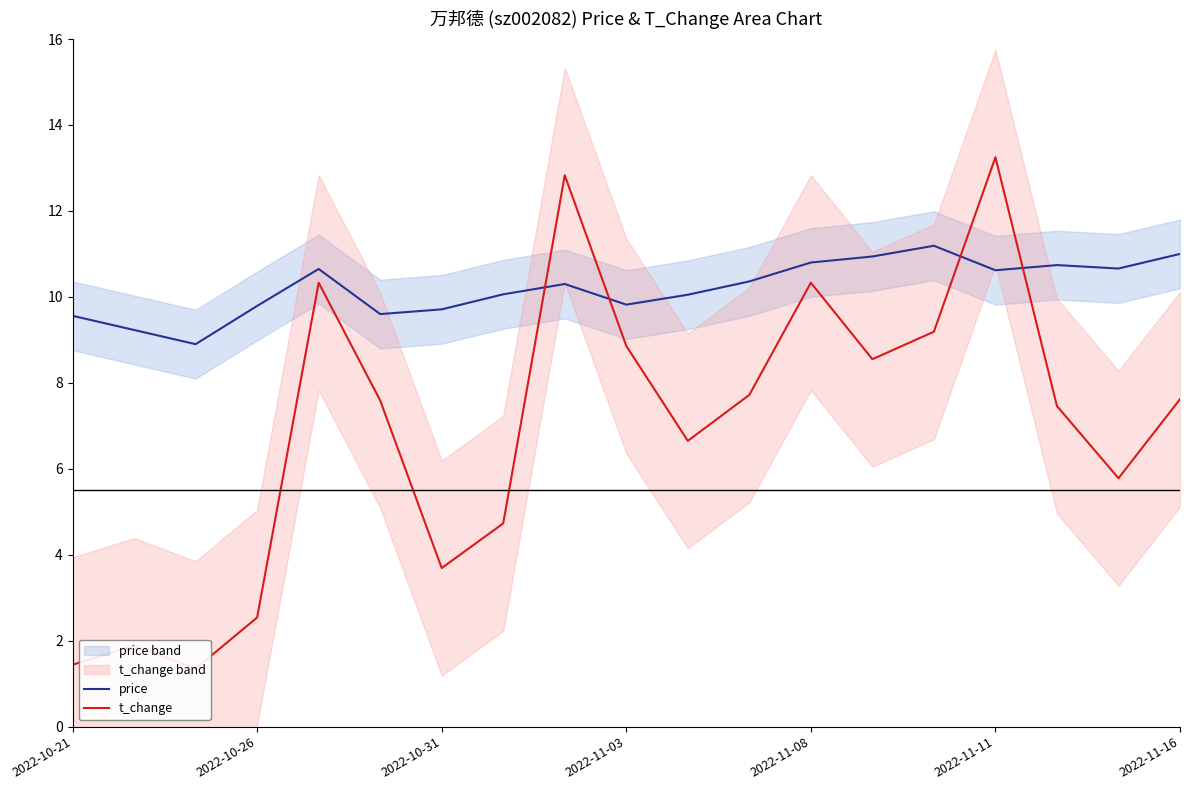

What is the lowest value of the price series?

8.9